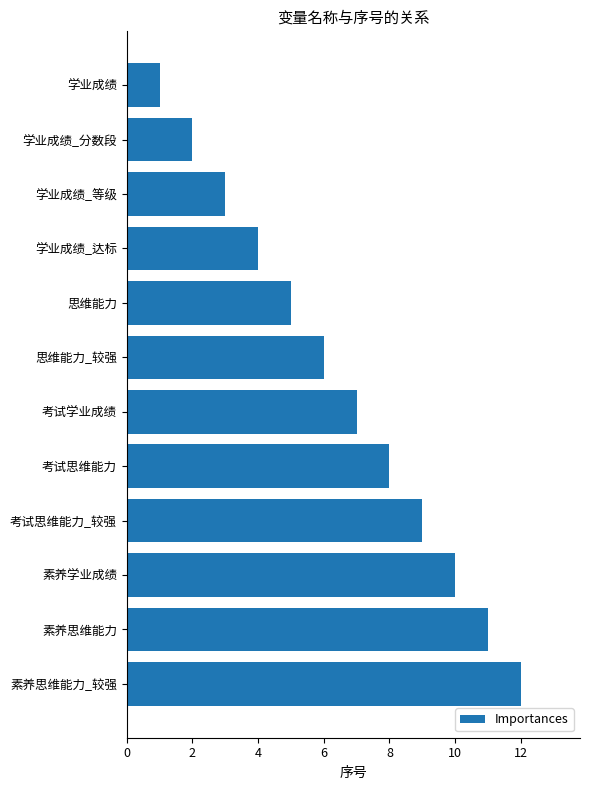

What position from the bottom is 素养思维能力?

2